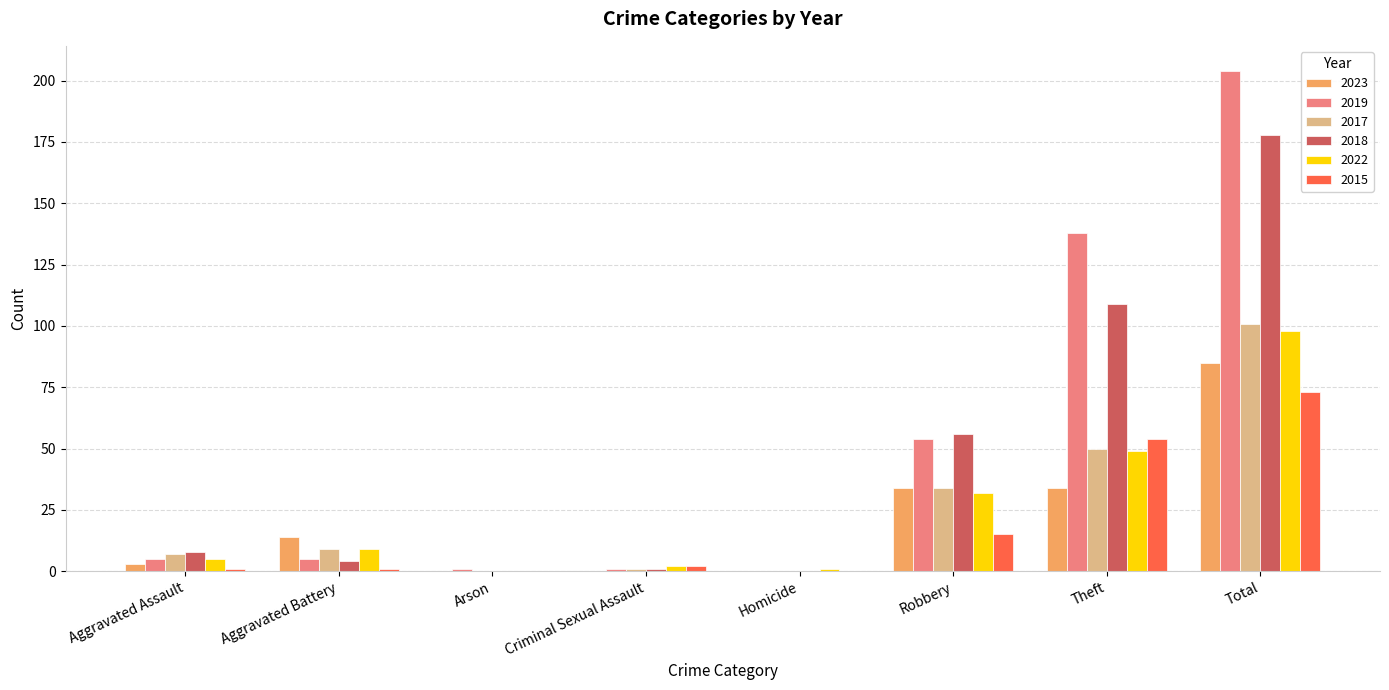

At which category is the sum across all series the highest?

Total